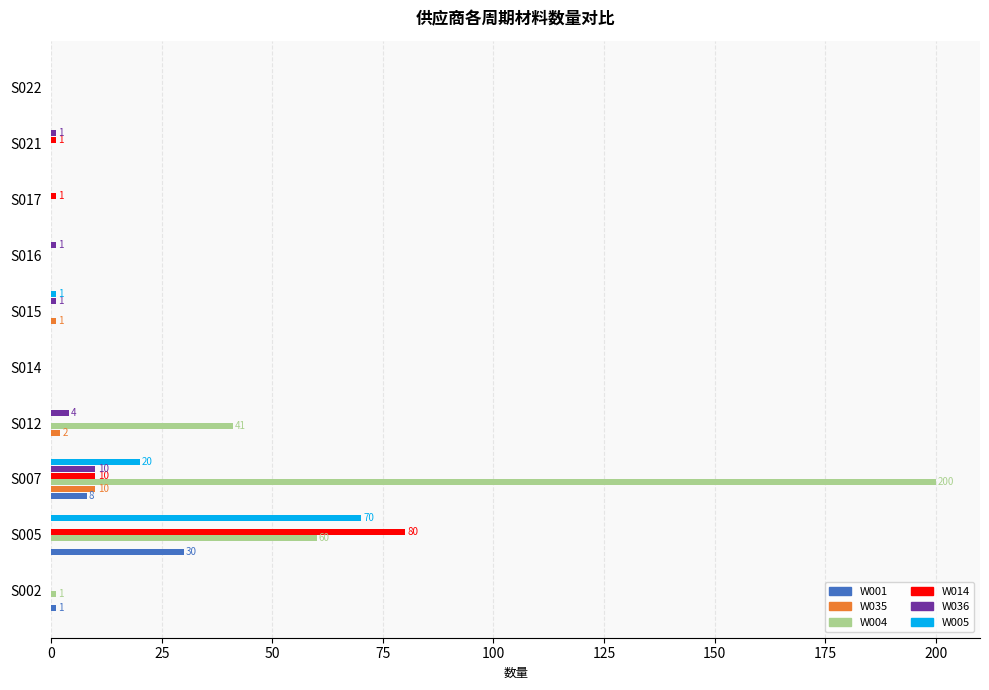

At which category is the sum across all series the highest?

S007